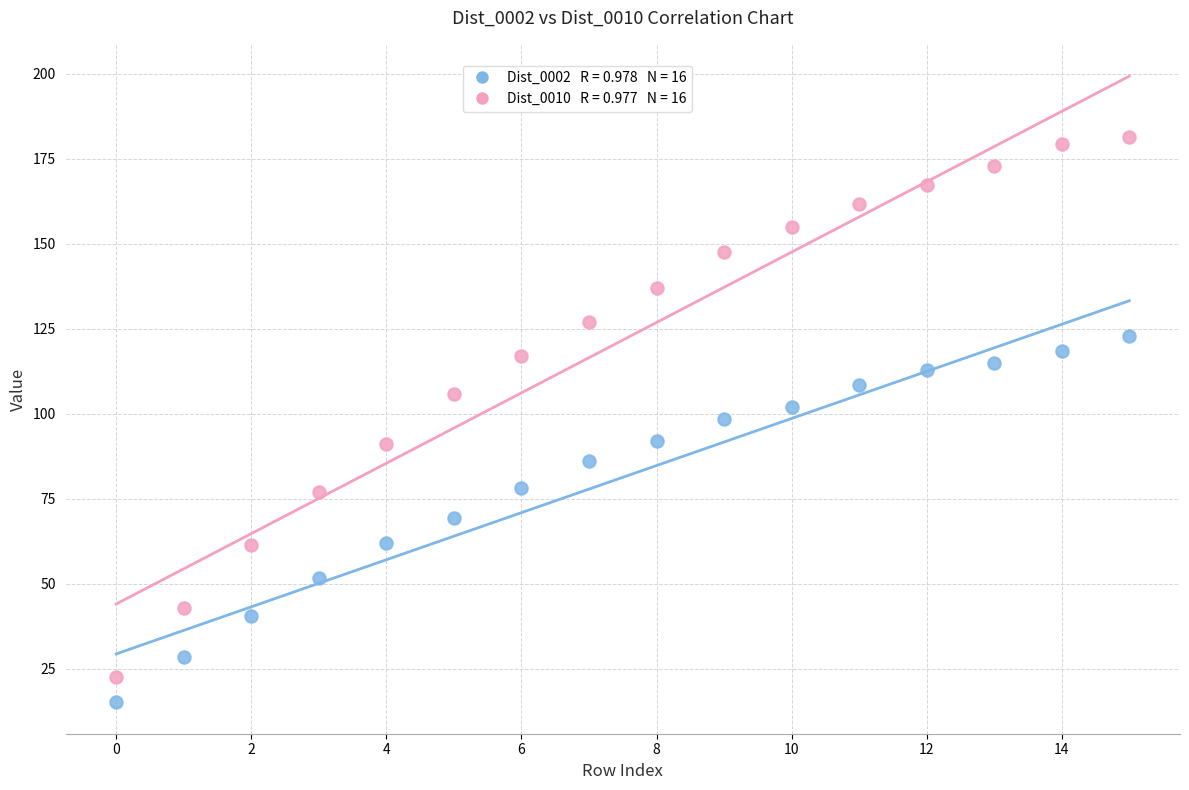

Across all data points, what is the range of Y values (max minus min)?

166.3